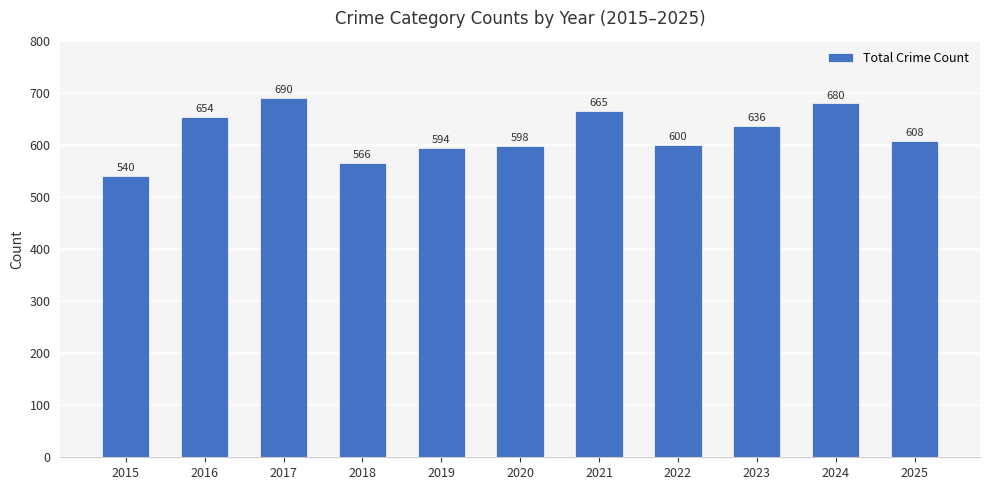

At which label is the value closest to 615?

2025